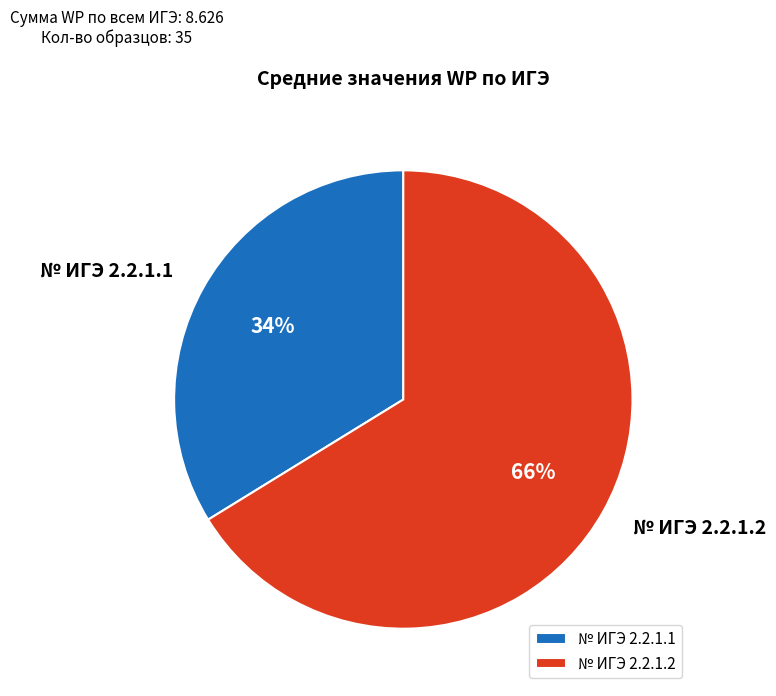

To the nearest percent, what portion does № ИГЭ 2.2.1.2 represent?

66%